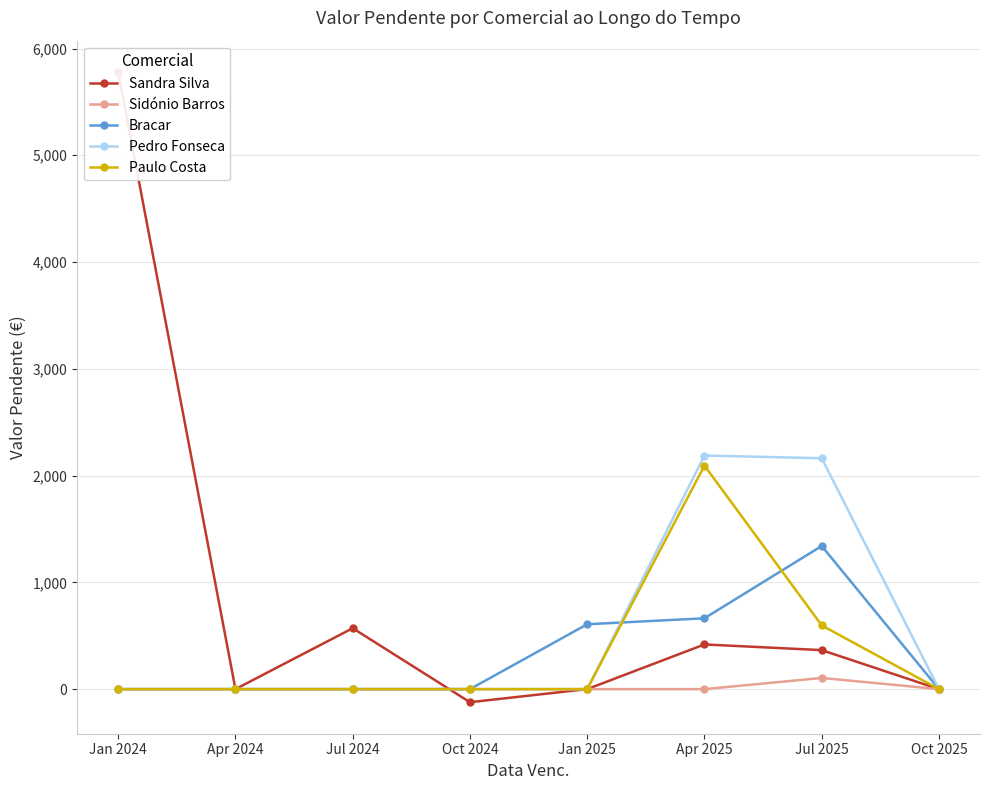

At which label does Sandra Silva reach its minimum?

Oct 2024